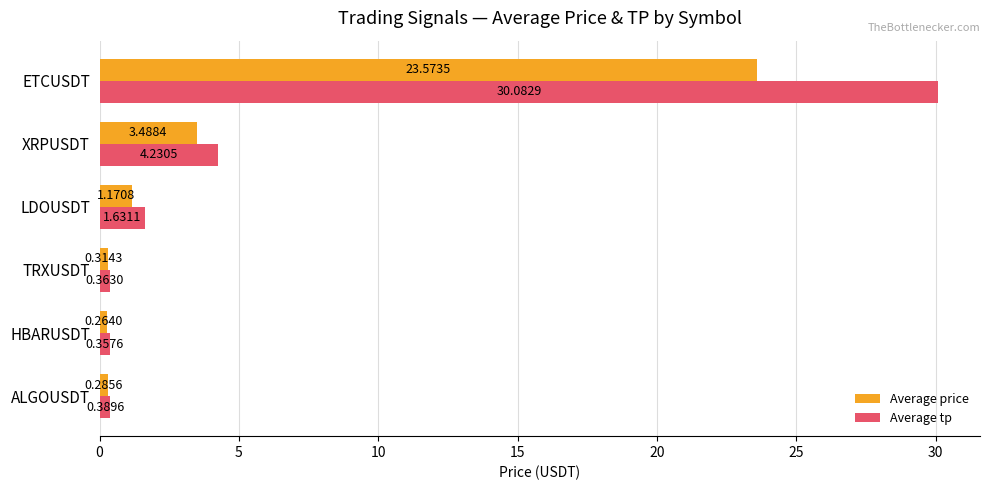

Rank the categories by Average tp value from highest to lowest.

ETCUSDT, XRPUSDT, LDOUSDT, ALGOUSDT, TRXUSDT, HBARUSDT